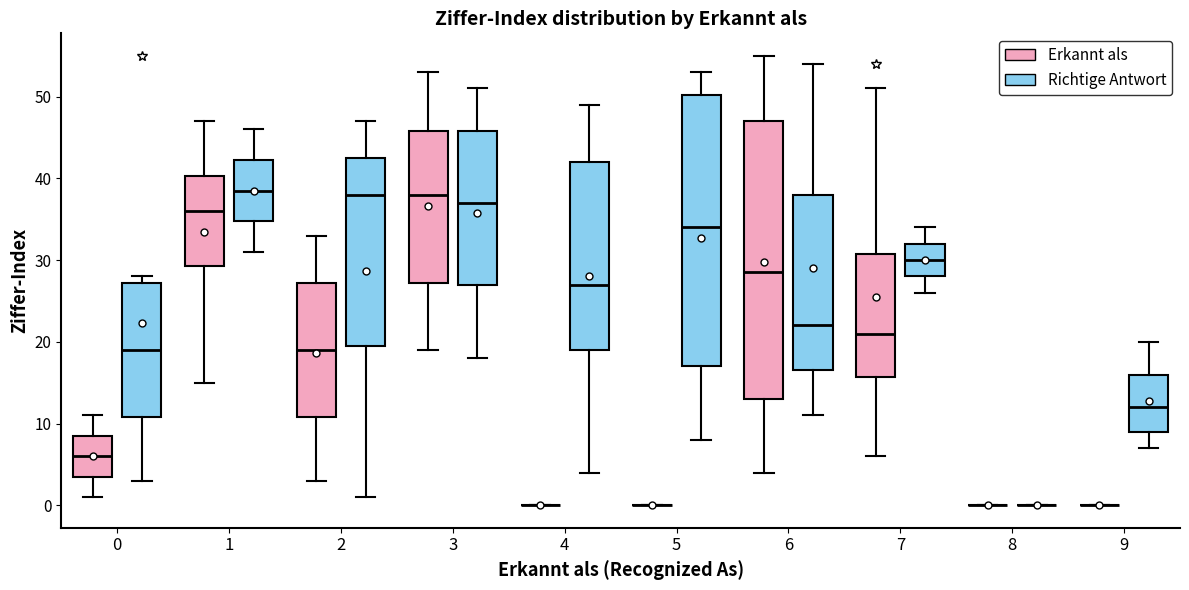

Reading left to right, transcribe this box plot: for each box, give where its median line is, the range the box spans, and where its two whiskers end, as read against the y-axis. The values are not printed on the chart, so give them approximately, as read against the axis.

0 (Erkannt als): median 6, box 4 to 9, whiskers 1 to 11
0 (Richtige Antwort): median 19, box 11 to 27, whiskers 3 to 28
1 (Erkannt als): median 36, box 29 to 40, whiskers 15 to 47
1 (Richtige Antwort): median 39, box 35 to 42, whiskers 31 to 46
2 (Erkannt als): median 19, box 11 to 27, whiskers 3 to 33
2 (Richtige Antwort): median 38, box 20 to 43, whiskers 1 to 47
3 (Erkannt als): median 38, box 27 to 46, whiskers 19 to 53
3 (Richtige Antwort): median 37, box 27 to 46, whiskers 18 to 51
4 (Erkannt als): box collapsed to a line at 0, whiskers 0 to 0
4 (Richtige Antwort): median 27, box 19 to 42, whiskers 4 to 49
5 (Erkannt als): box collapsed to a line at 0, whiskers 0 to 0
5 (Richtige Antwort): median 34, box 17 to 50, whiskers 8 to 53
6 (Erkannt als): median 29, box 13 to 47, whiskers 4 to 55
6 (Richtige Antwort): median 22, box 17 to 38, whiskers 11 to 54
7 (Erkannt als): median 21, box 16 to 31, whiskers 6 to 51
7 (Richtige Antwort): median 30, box 28 to 32, whiskers 26 to 34
8 (Erkannt als): box collapsed to a line at 0, whiskers 0 to 0
8 (Richtige Antwort): box collapsed to a line at 0, whiskers 0 to 0
9 (Erkannt als): box collapsed to a line at 0, whiskers 0 to 0
9 (Richtige Antwort): median 12, box 9 to 16, whiskers 7 to 20